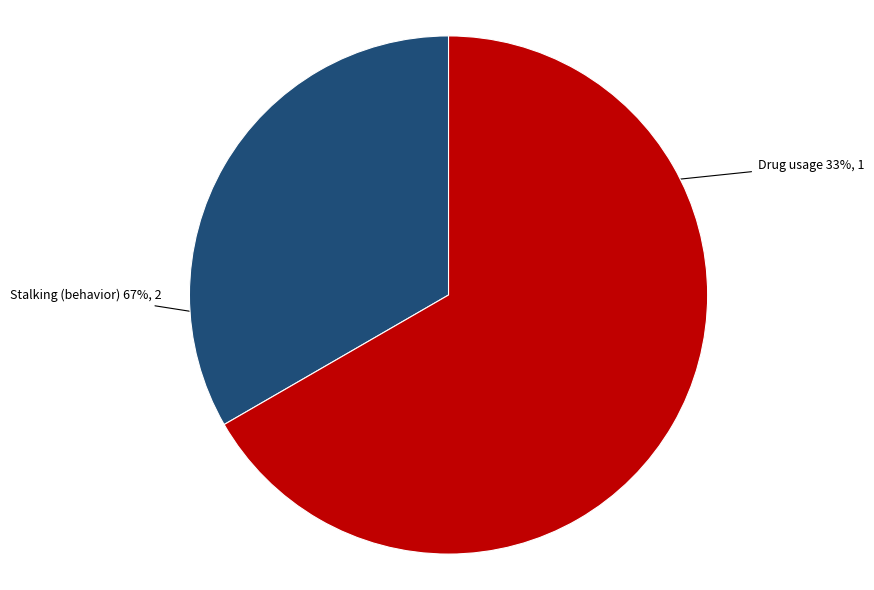

To the nearest percent, what is the average slice percentage?

50%